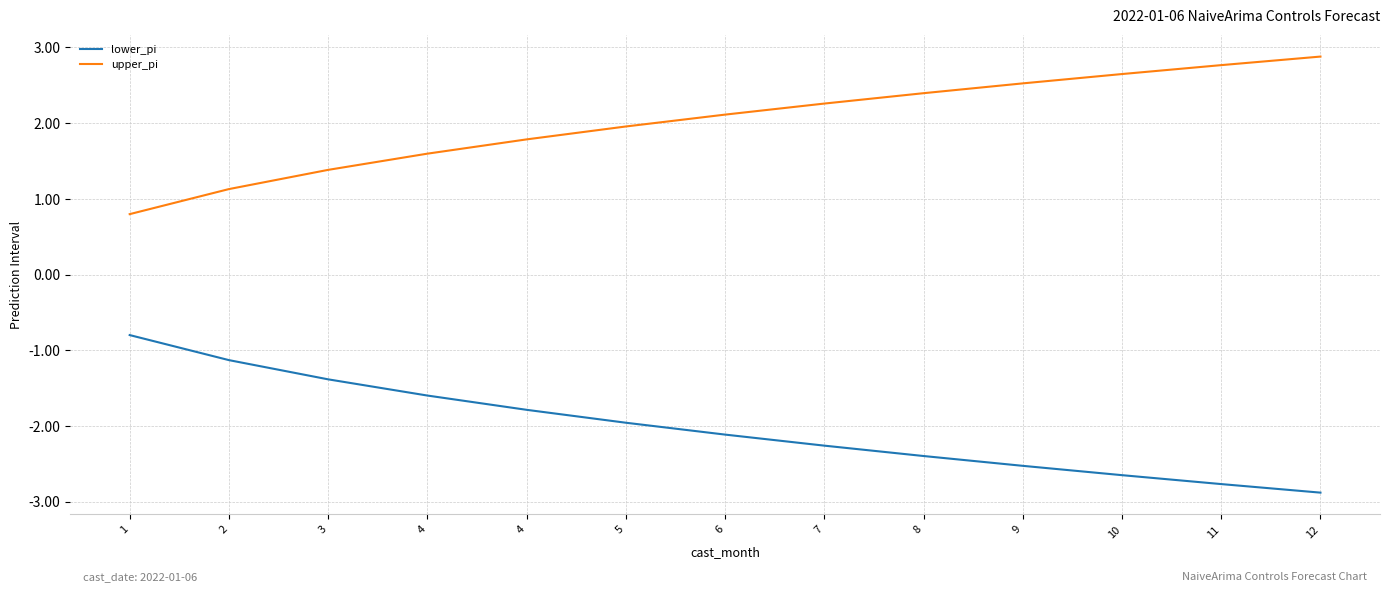

What is the value of the lower_pi point at the 2nd from the left?

-1.1